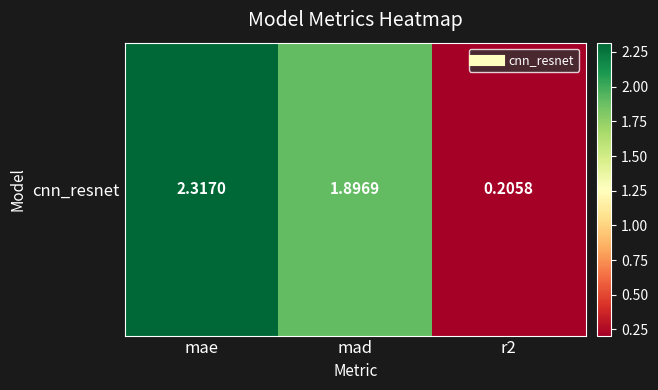

Reading left to right, extract all data points from this chart.

mae=2.3	mad=1.9	r2=0.2